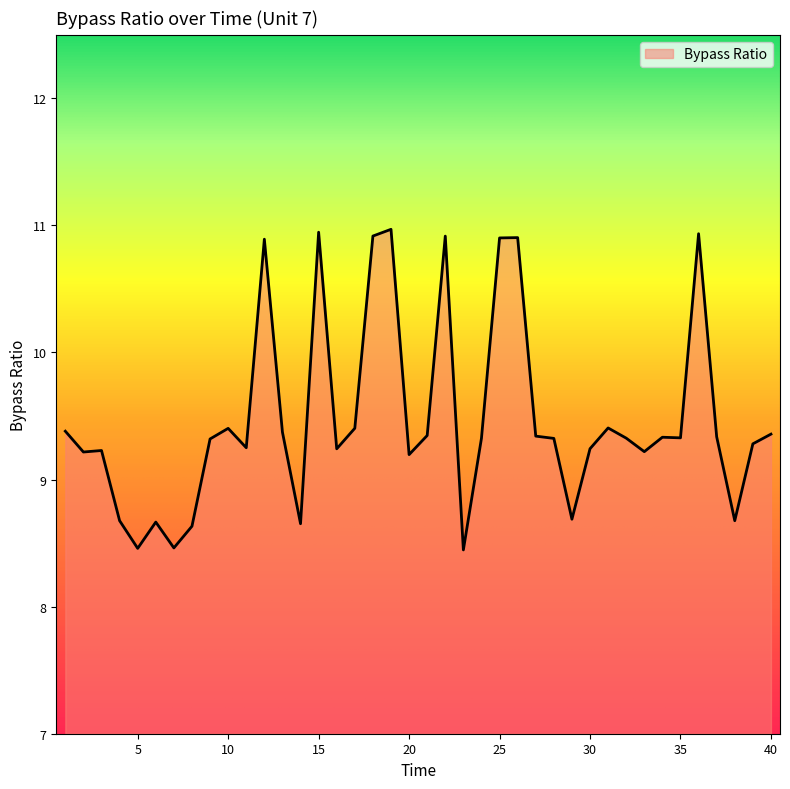

What is the minimum value shown in the chart?

8.4